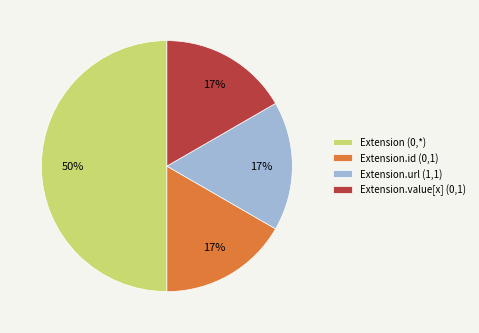

Does Extension.value[x] (0,1) account for over 50% of the chart?

No